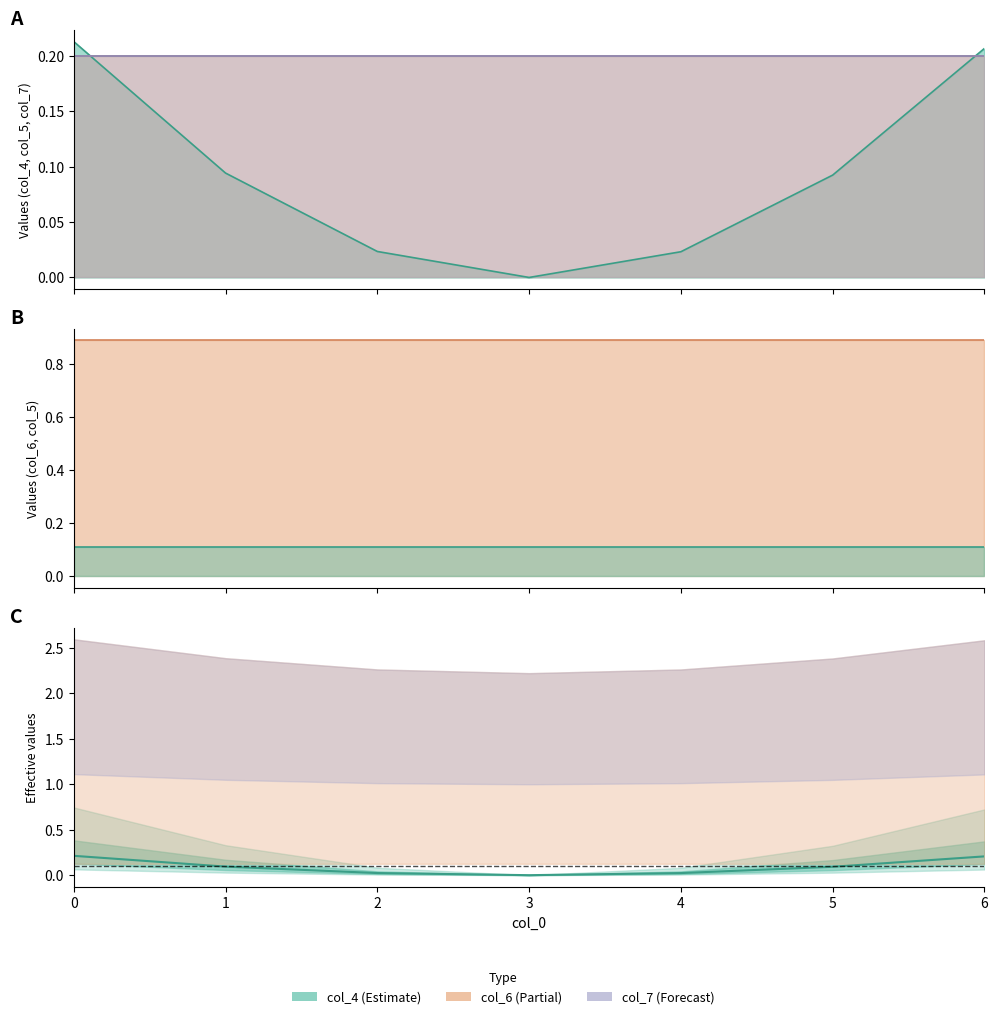

Reading left to right, list all the values displayed in this chart.

0.2	0.1	0.0	0.0	0.0	0.1	0.2